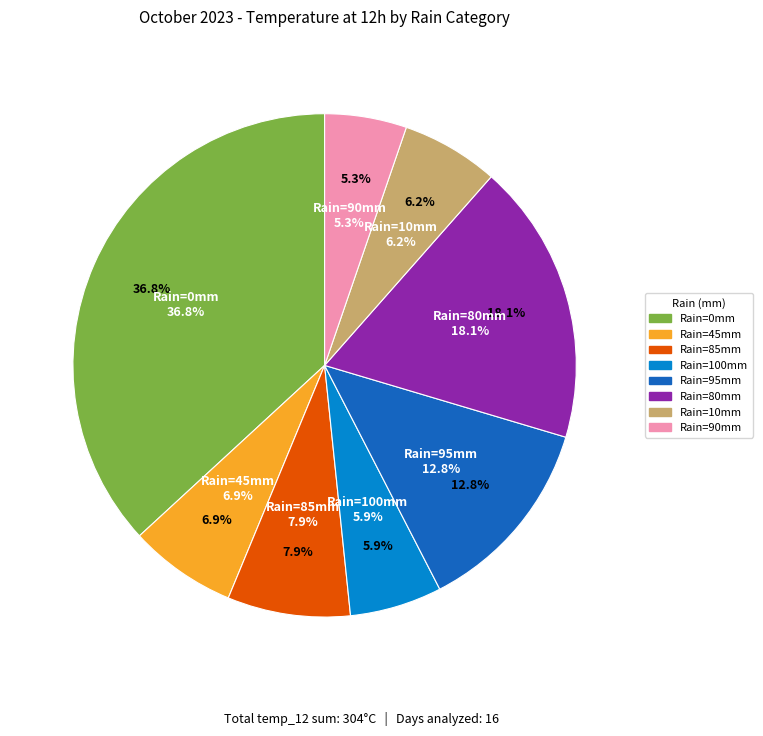

True or false: 100 accounts for 1% of the total.

False